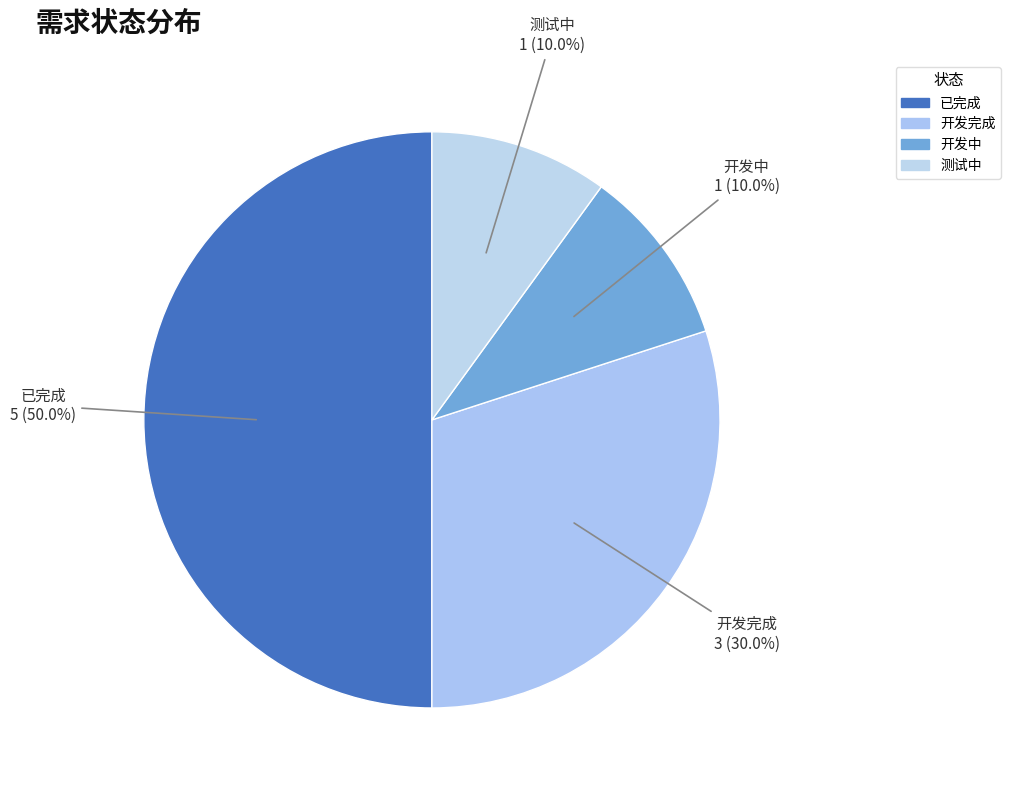

To the nearest percent, what is the difference between the 测试中 and 开发完成 slice percentages?

20%